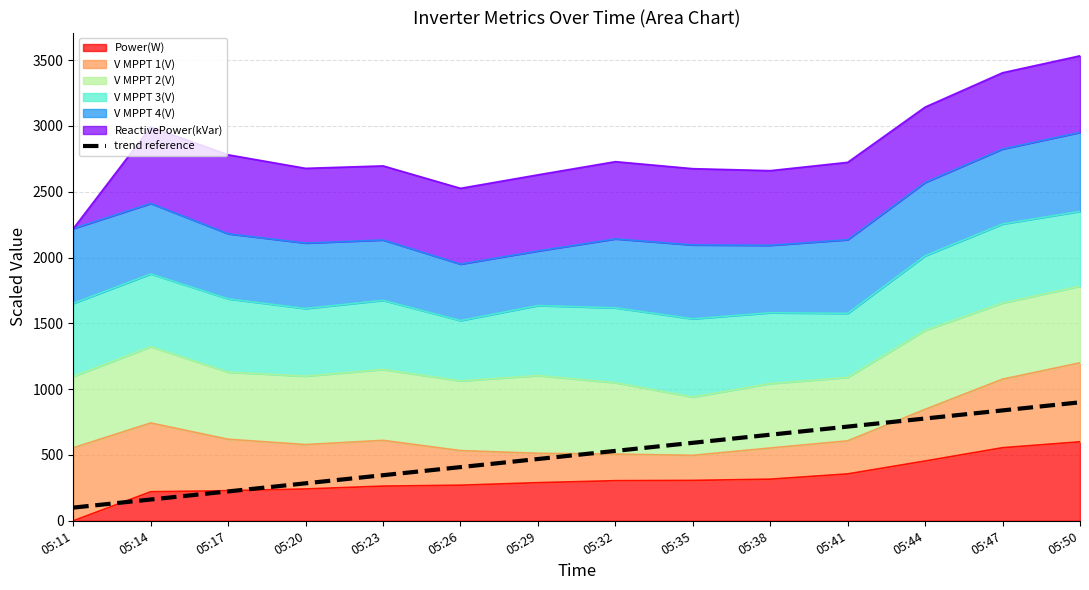

Where does the data first go above 530?

05:32